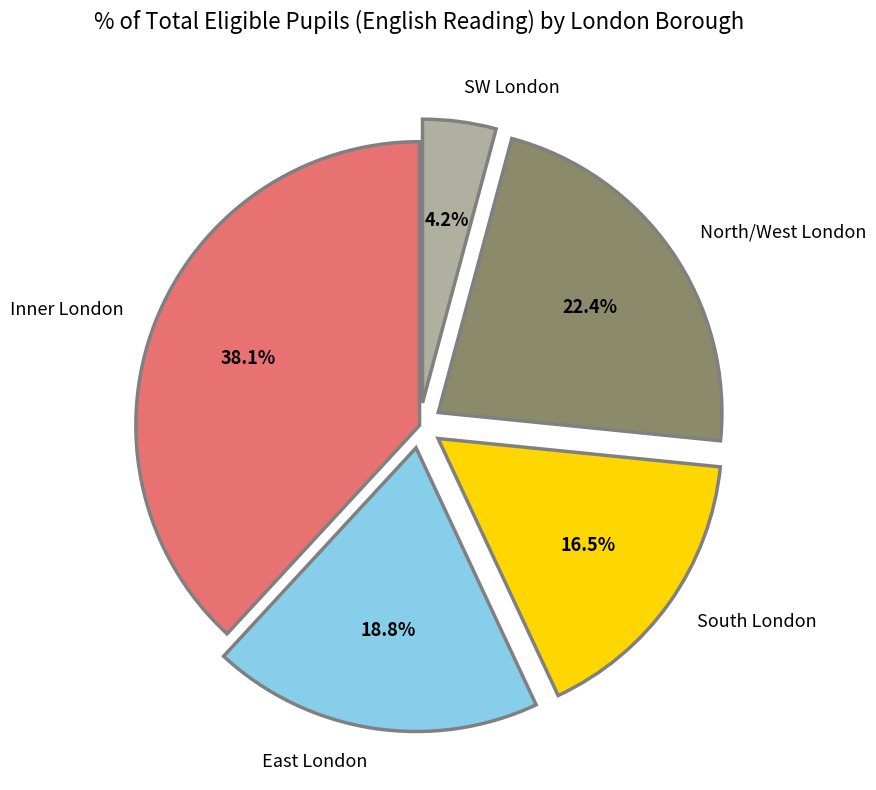

Which category has the smallest portion of the pie?

SW London